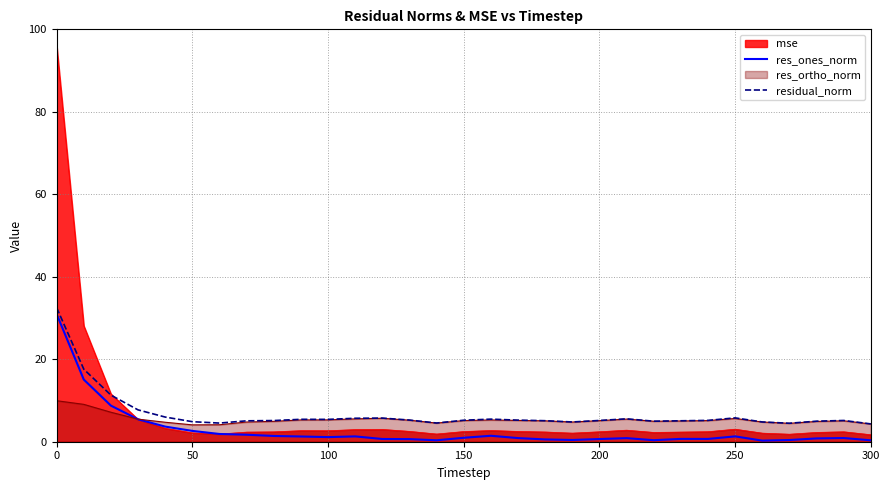

Is it true that res_ortho_norm equals 9.9 at 0?

True